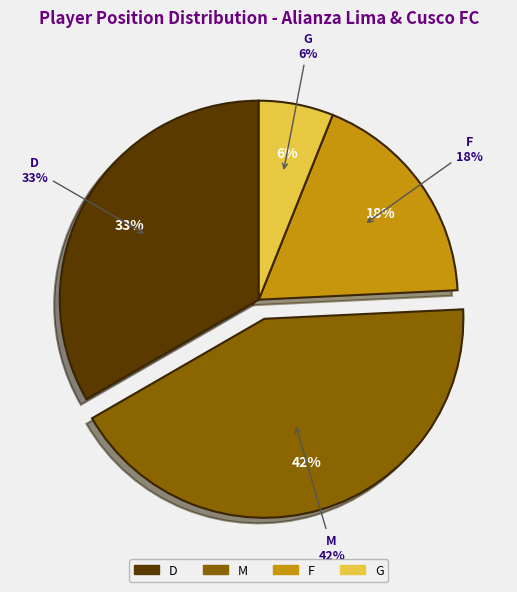

What percentage is NOT represented by M?

57.6%